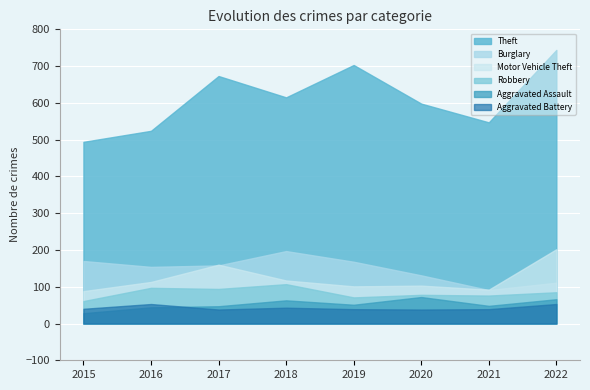

What is the difference between the Theft values at 2022 and 2019?

41